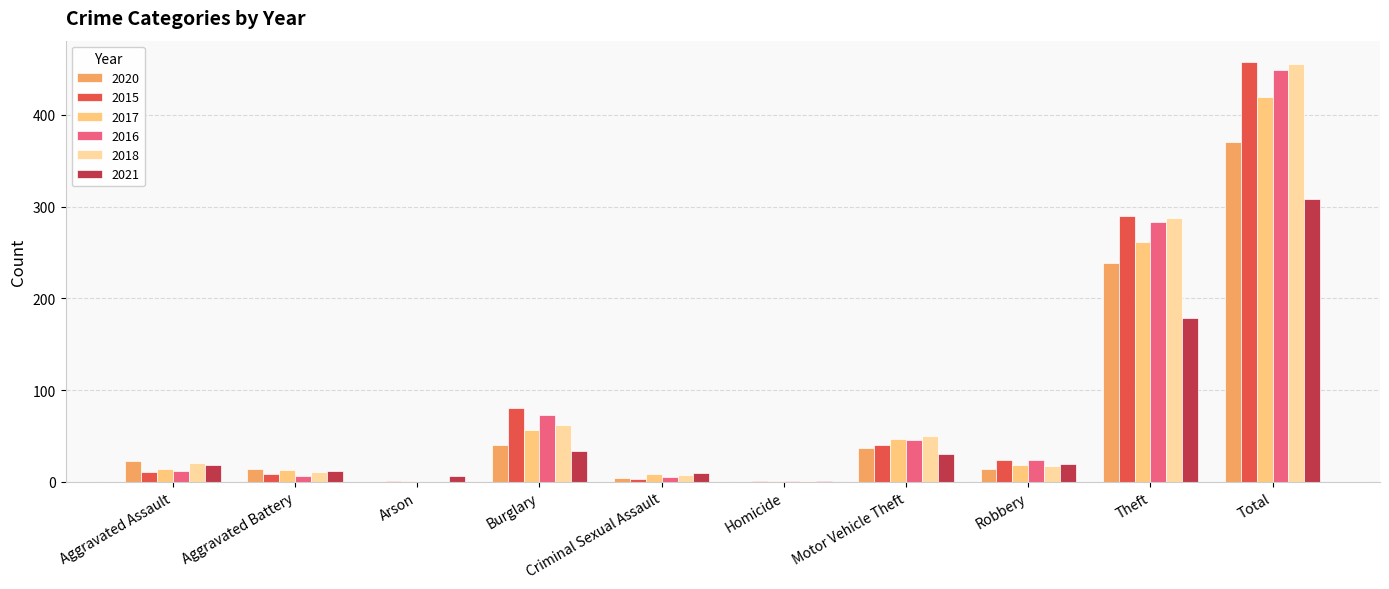

What is the total value across all series at Aggravated Assault?

98